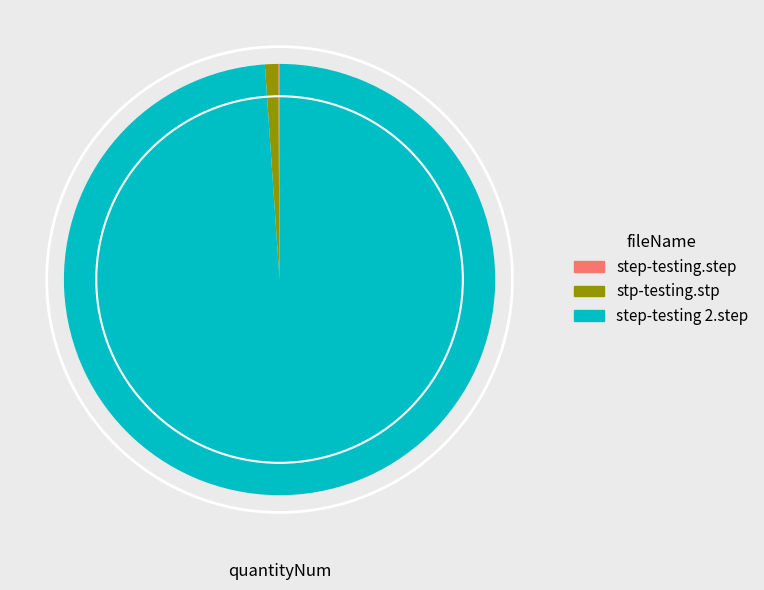

What is the largest slice in the pie chart?

step-testing 2.step